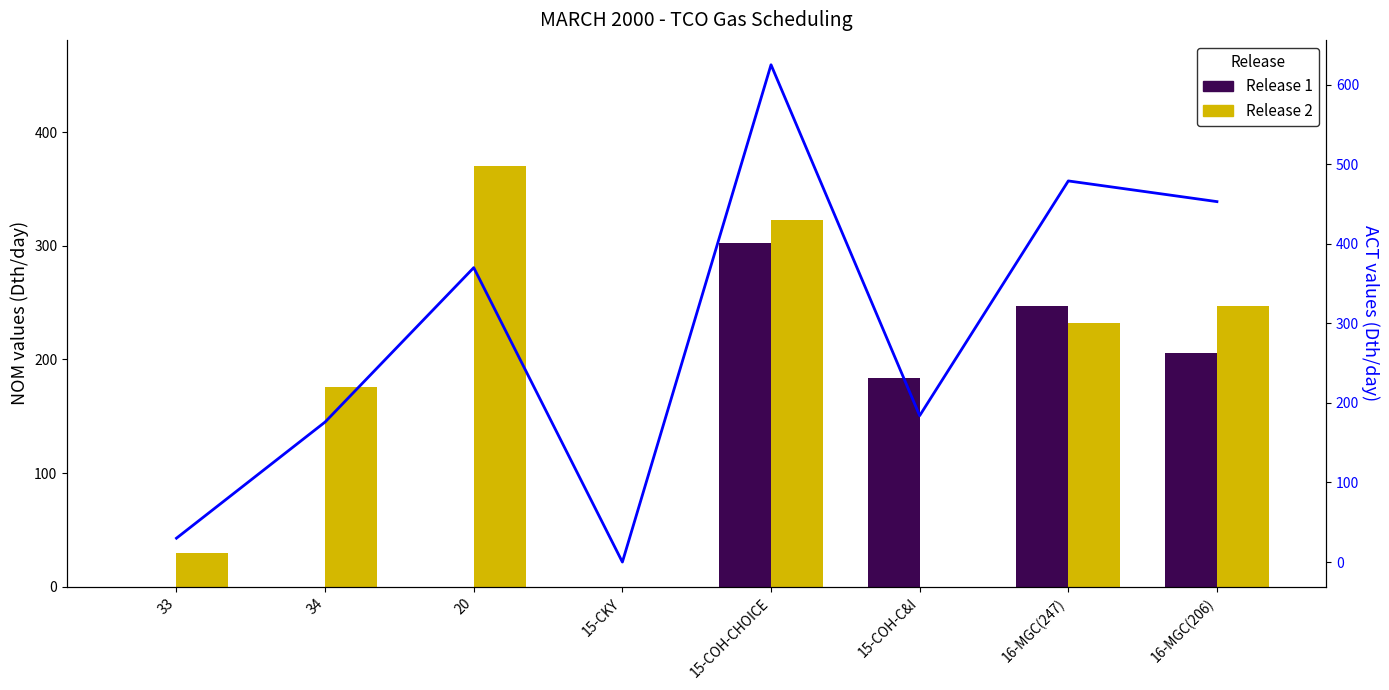

Count the Release 1 values in the range 0 to 247.

7